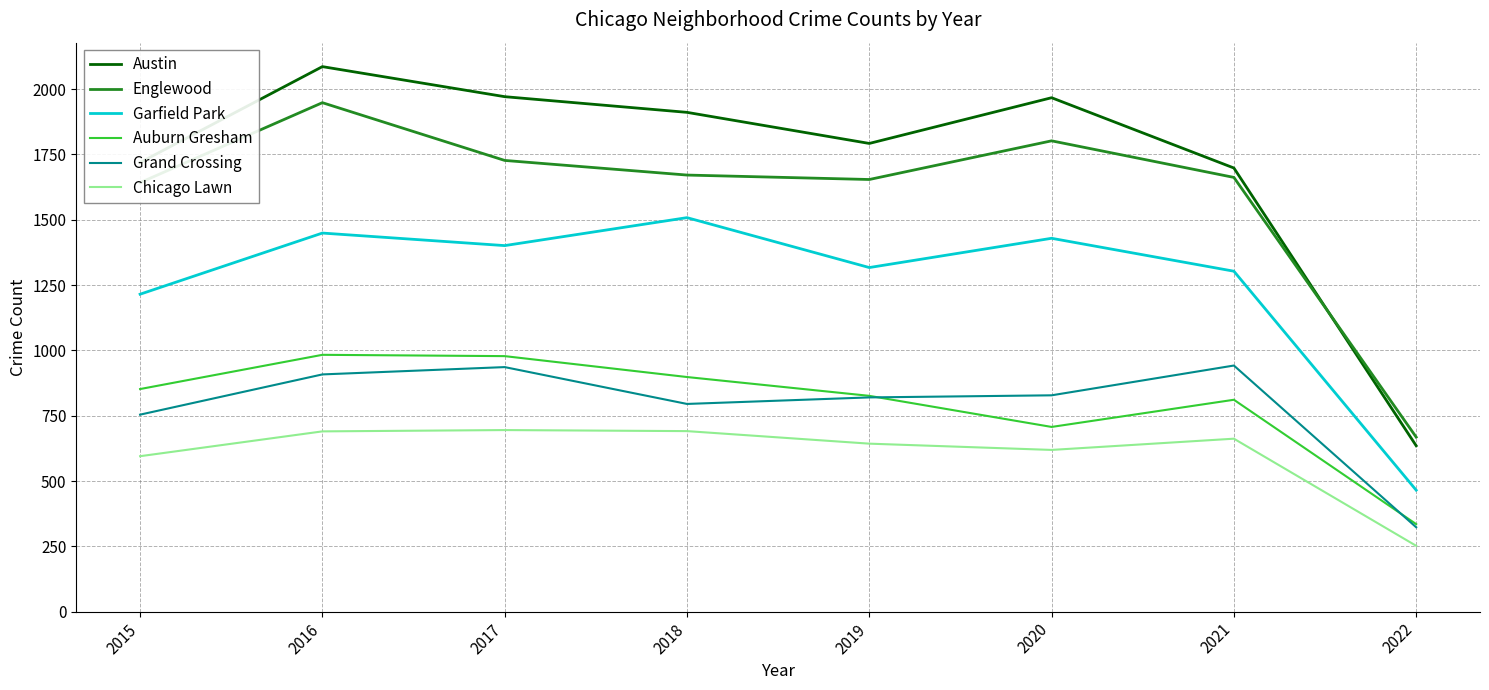

Is it true that Chicago Lawn equals 252 at 2022?

True